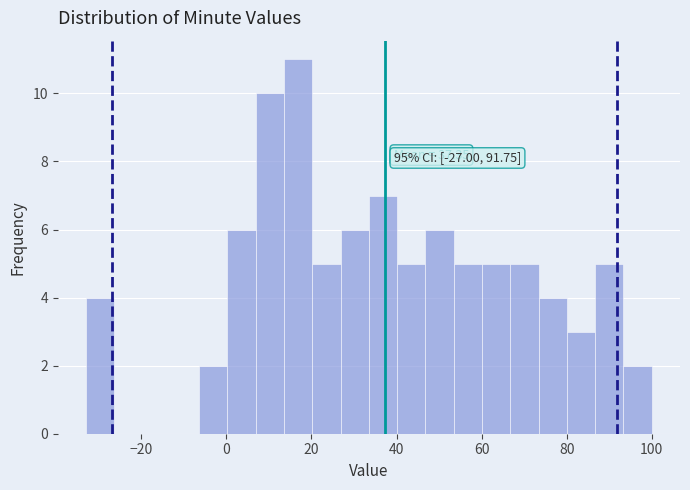

Read against the x-axis, roughly where is the centre of the tallest bar?

16